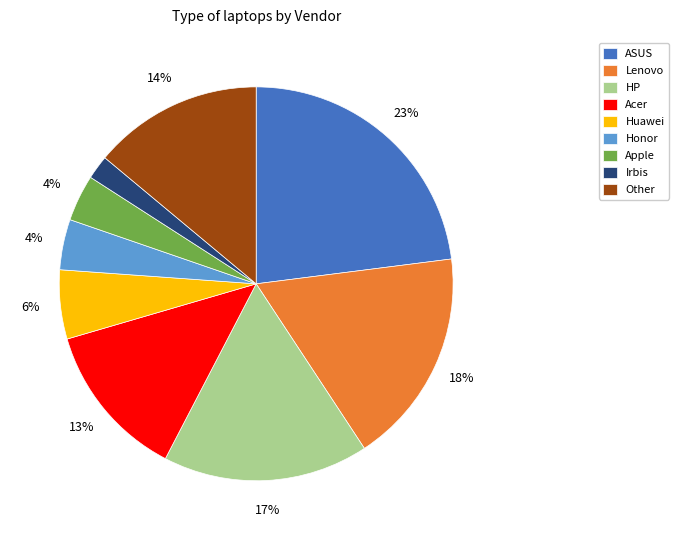

Do Irbis and Apple together represent more than half of the pie?

No